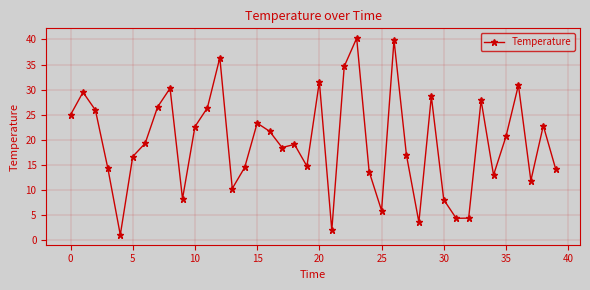

True or false: the data has more than 2 interior local peaks.

True